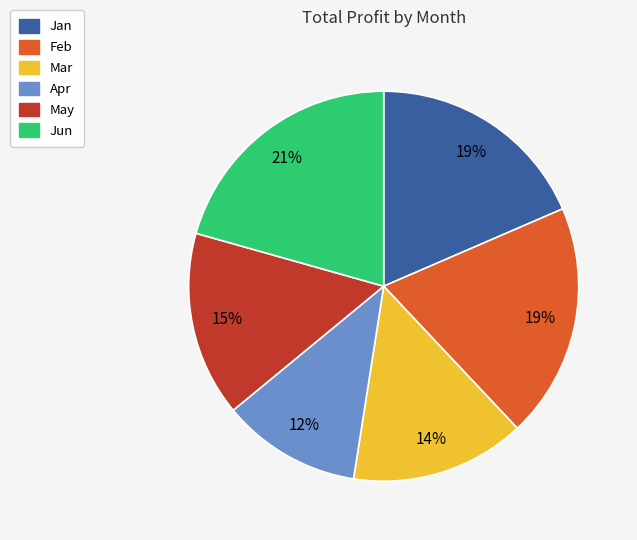

Combined, do Feb and Mar account for over 50%?

No